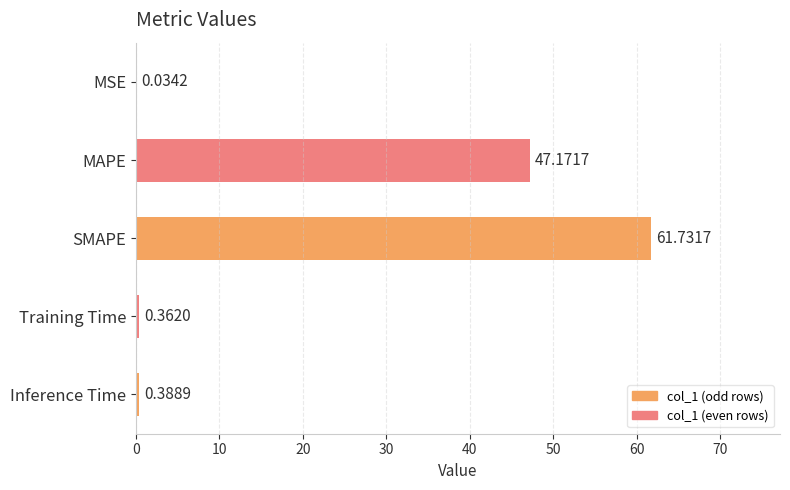

Where is the data nearest to the value 30?

MAPE